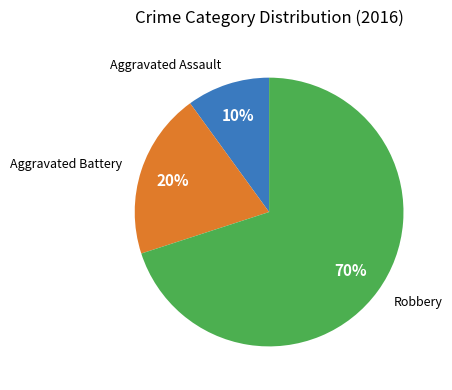

To the nearest percent, what is the average slice percentage?

33%